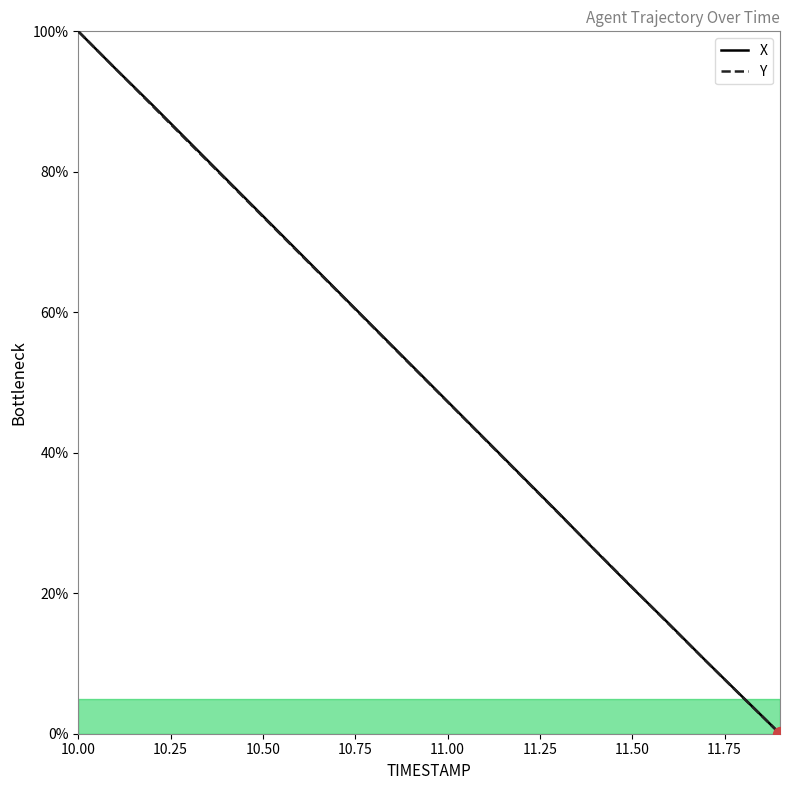

What is the maximum value for X?

100.0